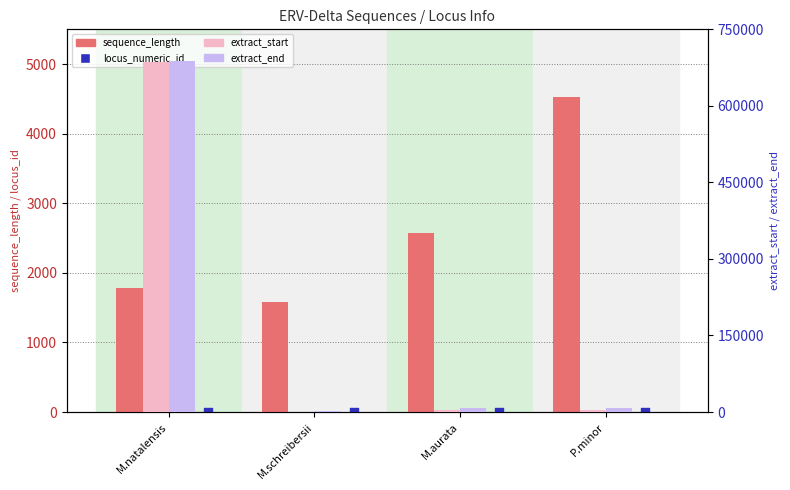

What is the total value across all series at M.aurata?

14516